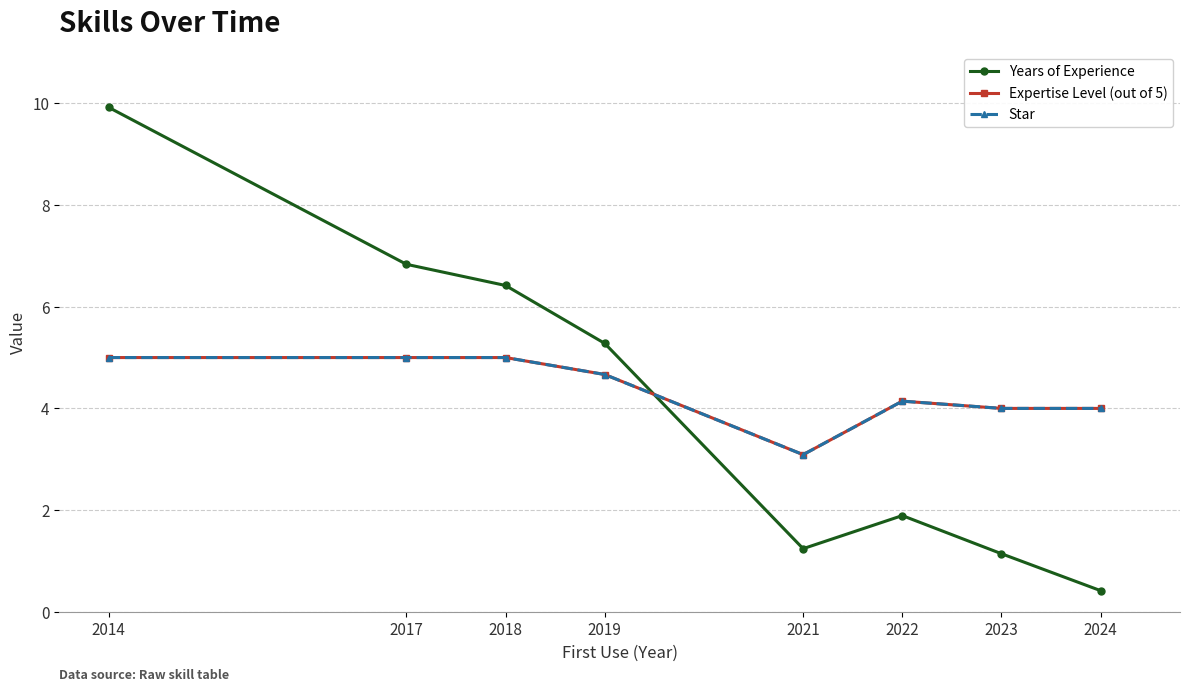

Read the Expertise Level (out of 5) value at 2018.

5.0